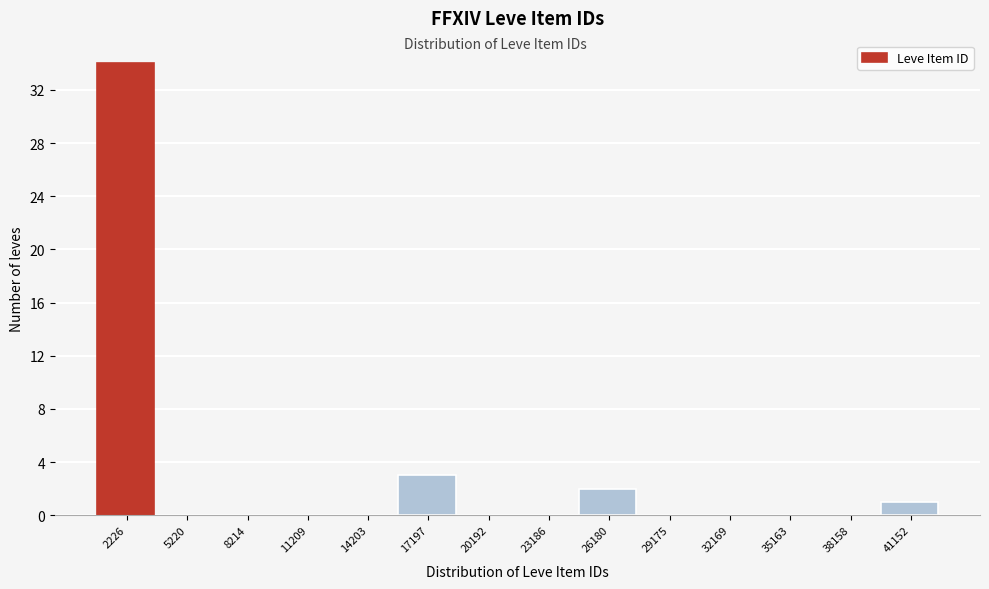

Reading left to right, extract all data points from this chart.

2226=34	5220=0	8214=0	11209=0	14203=0	17197=3	20192=0	23186=0	26180=2	29175=0	32169=0	35163=0	38158=0	41152=1